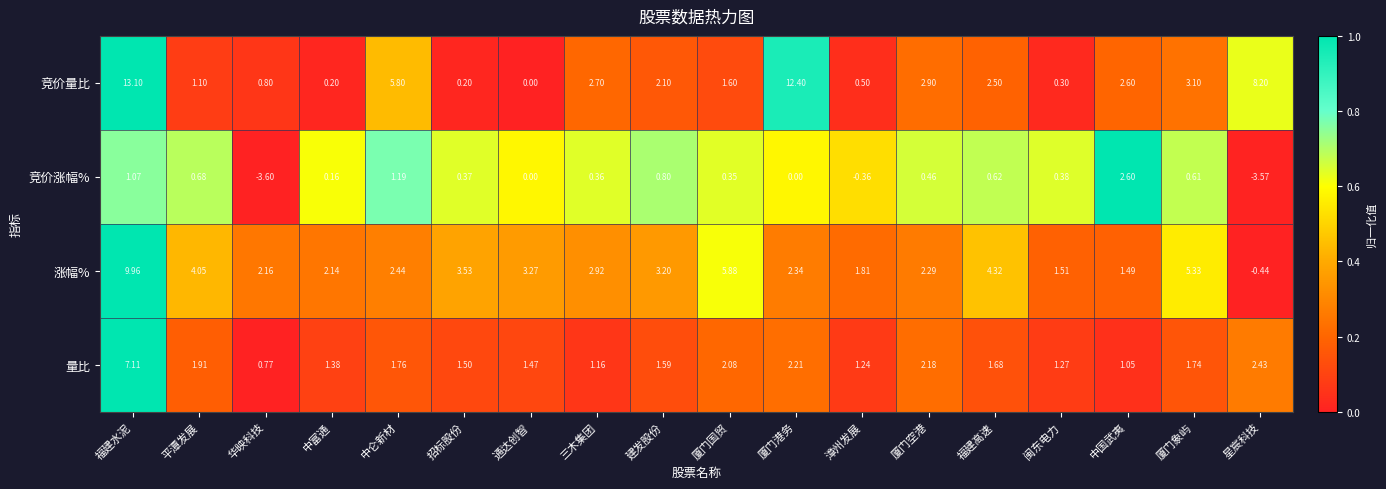

Where is 涨幅% nearest to the value 4?

平潭发展